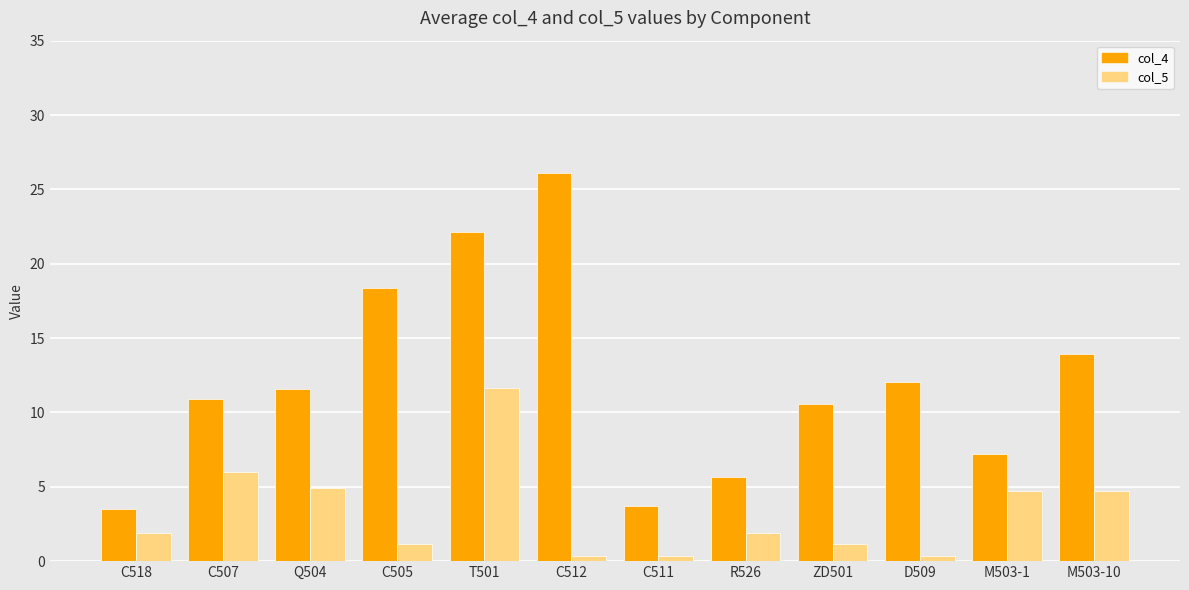

Is the value of col_4 at ZD501 greater than the value of col_5 at C511?

Yes